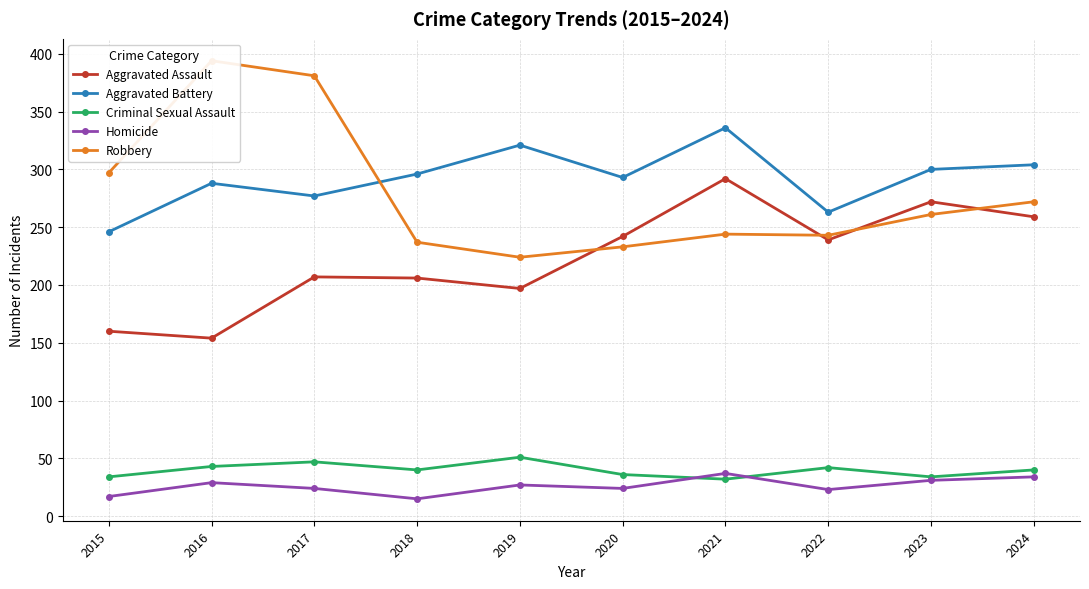

In Robbery, how many points are lower than both neighbors (excluding endpoints)?

2